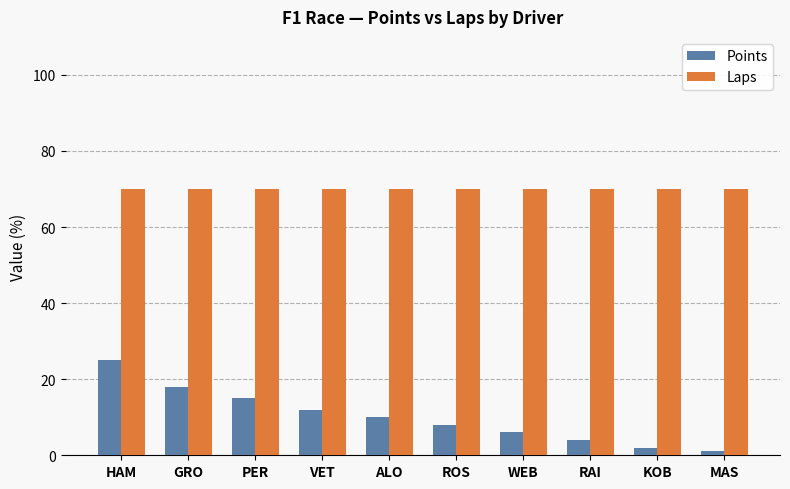

What is the maximum value shown in the chart?

70